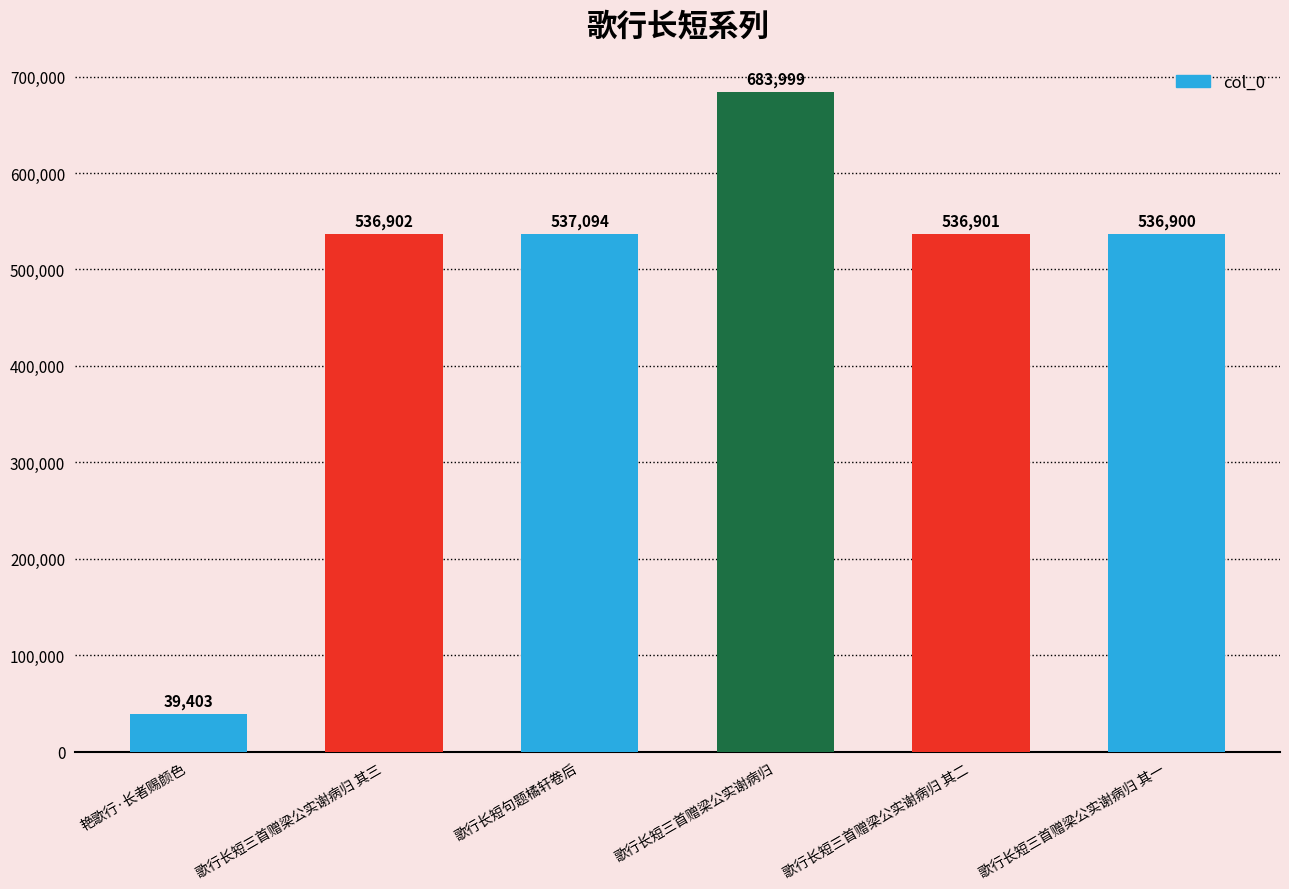

How many bars are there in total?

6